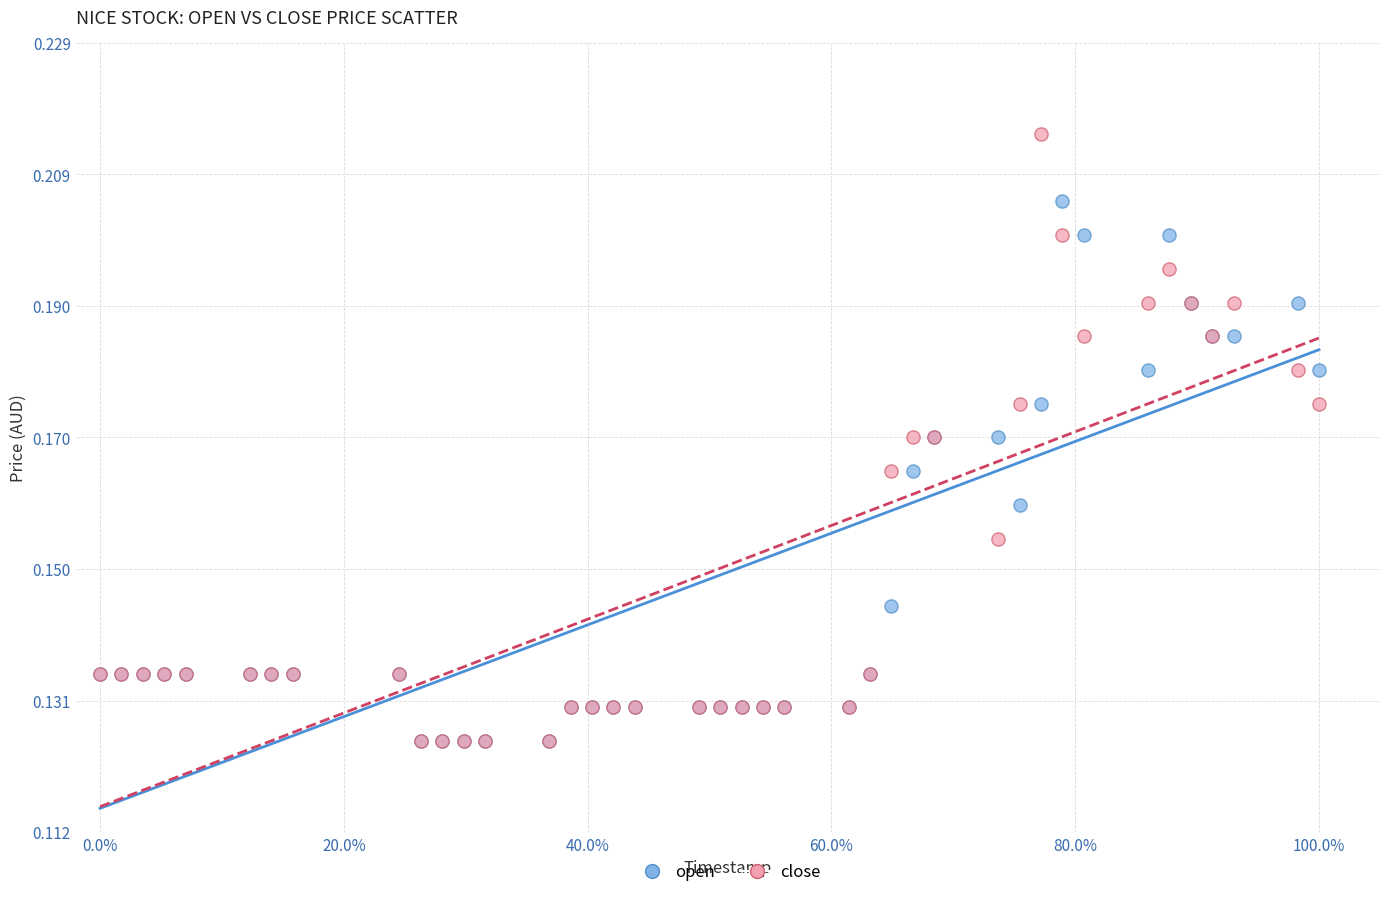

What are all the series names shown in the legend?

open, close